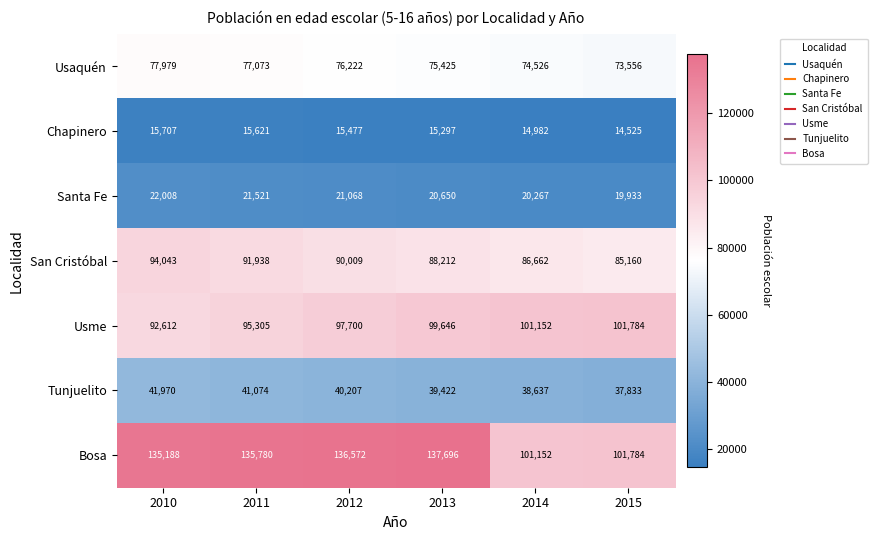

How many distinct data groups are displayed?

7